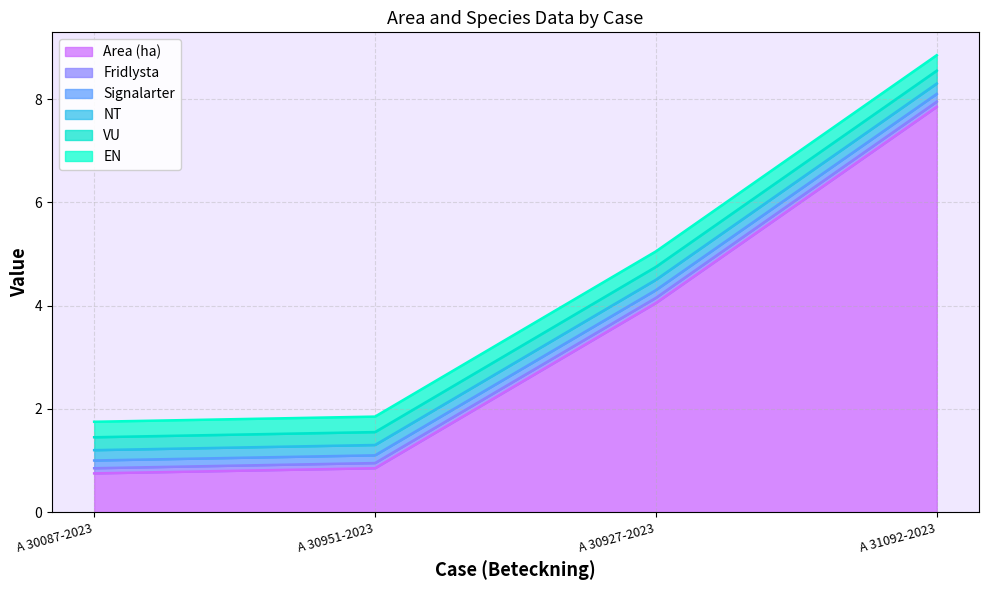

List the labels in order of Area (ha) value, largest first.

A 31092-2023, A 30927-2023, A 30951-2023, A 30087-2023